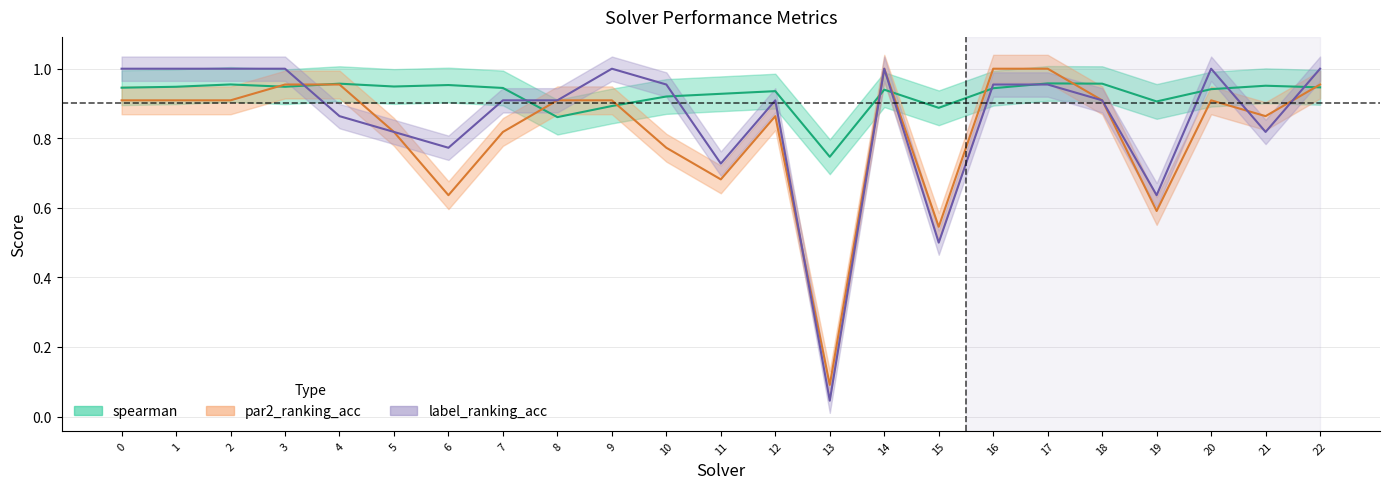

What is the value of the par2_ranking_acc point at the 2nd from the left?

0.9